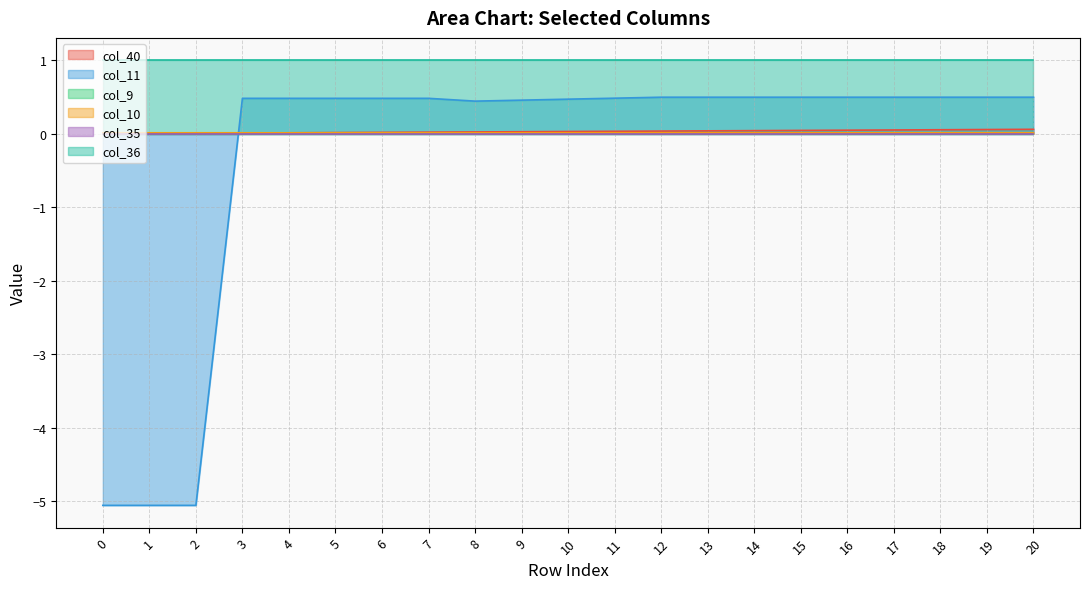

What is the sum of all col_40 values?

0.6